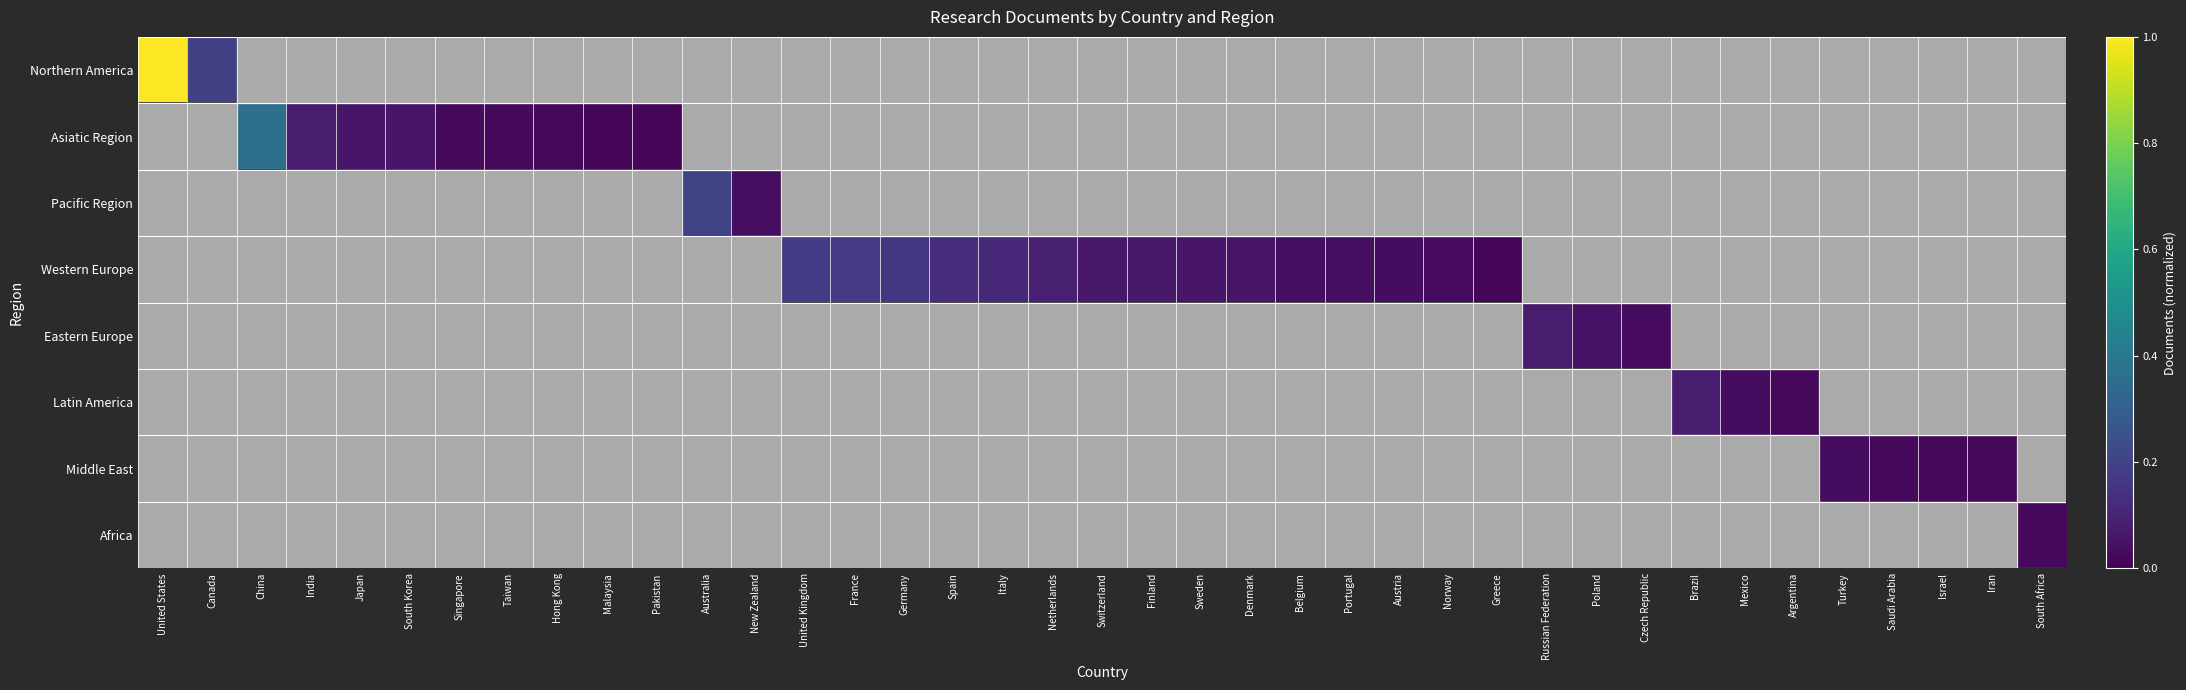

Which series changed the most between Netherlands and Sweden?

Western Europe